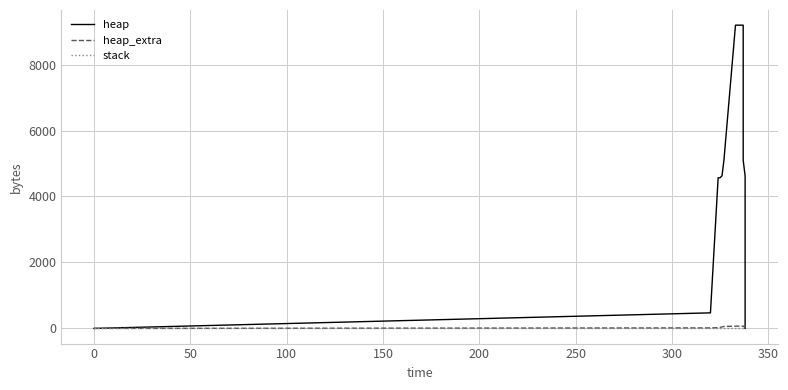

Which series has the widest spread of values?

heap